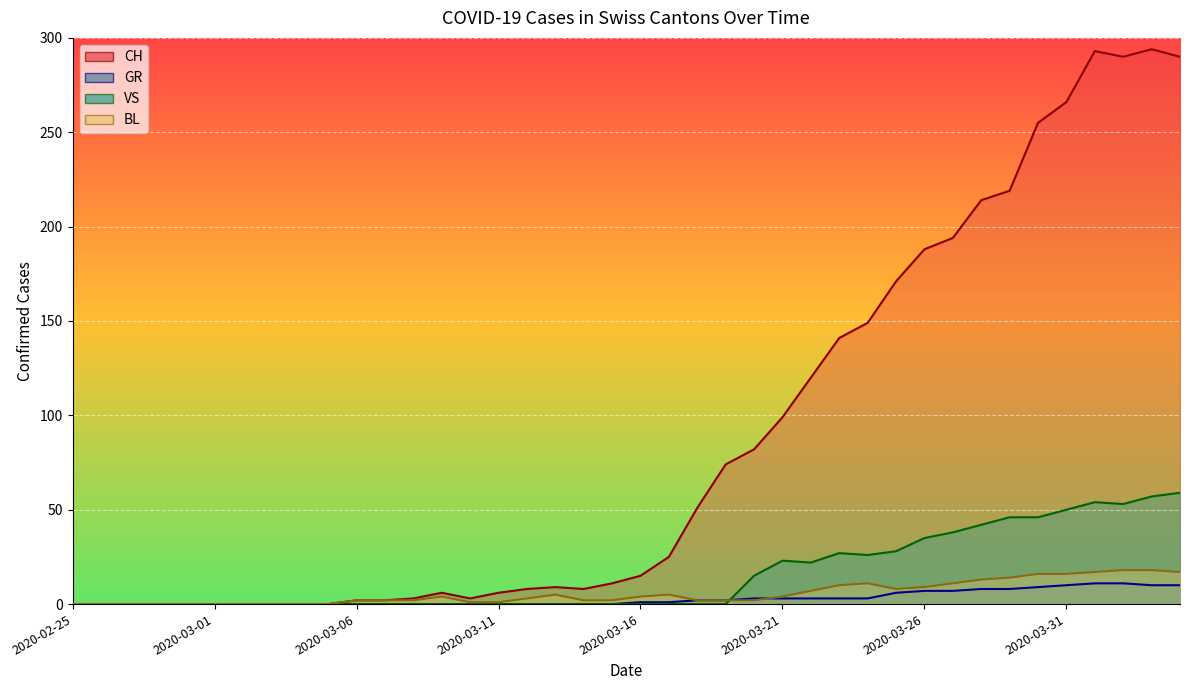

What is the label of the 32nd point from the left?

2020-03-27